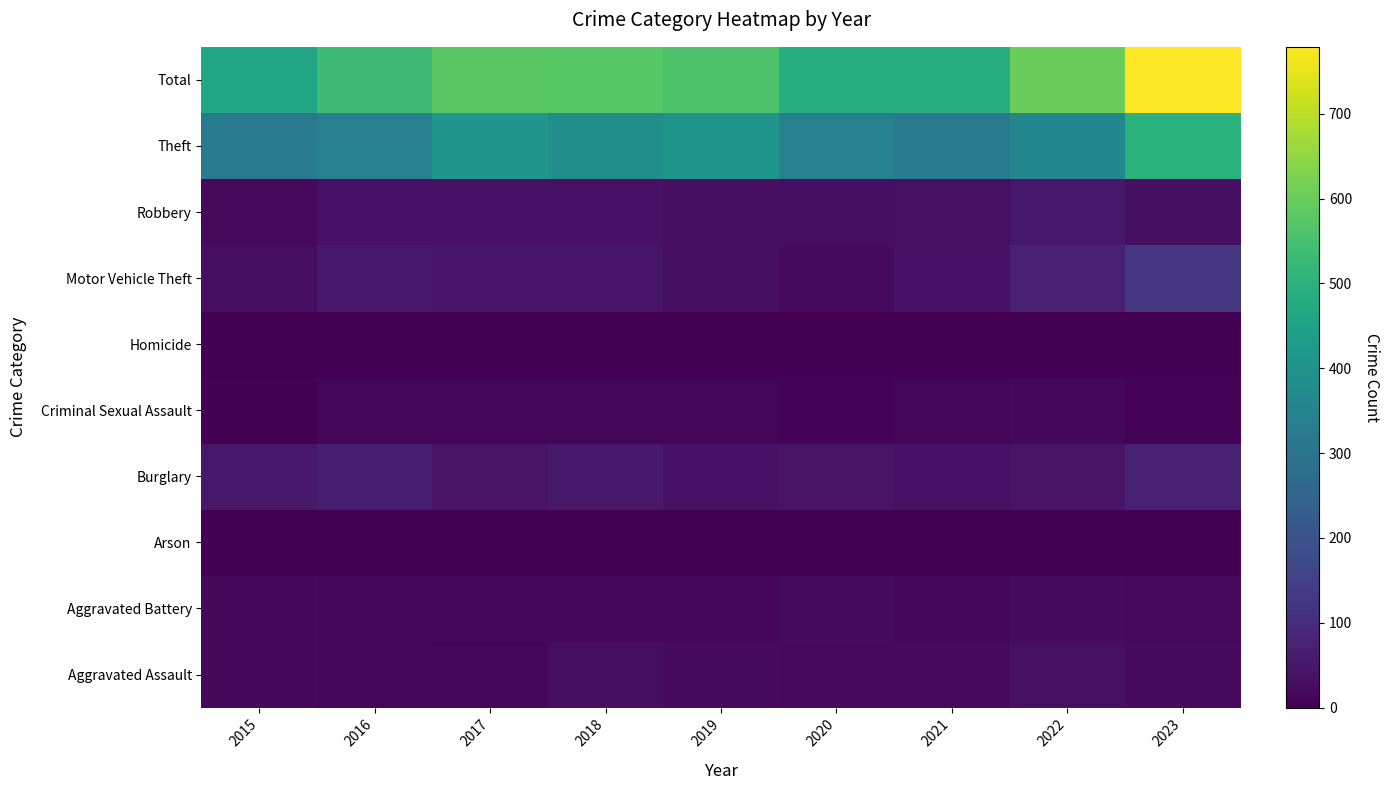

At how many categories does at least one series exceed 120?

9